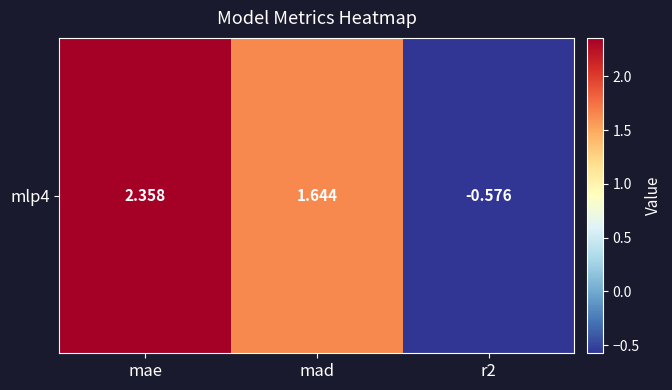

How many distinct data groups are displayed?

1